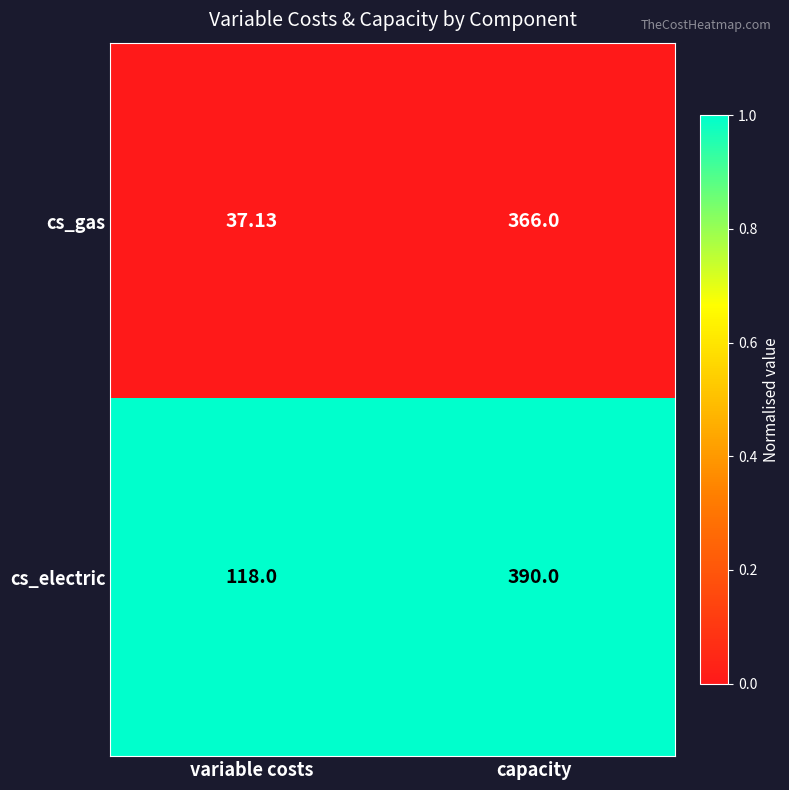

Which label corresponds to the smallest value in the chart?

variable costs